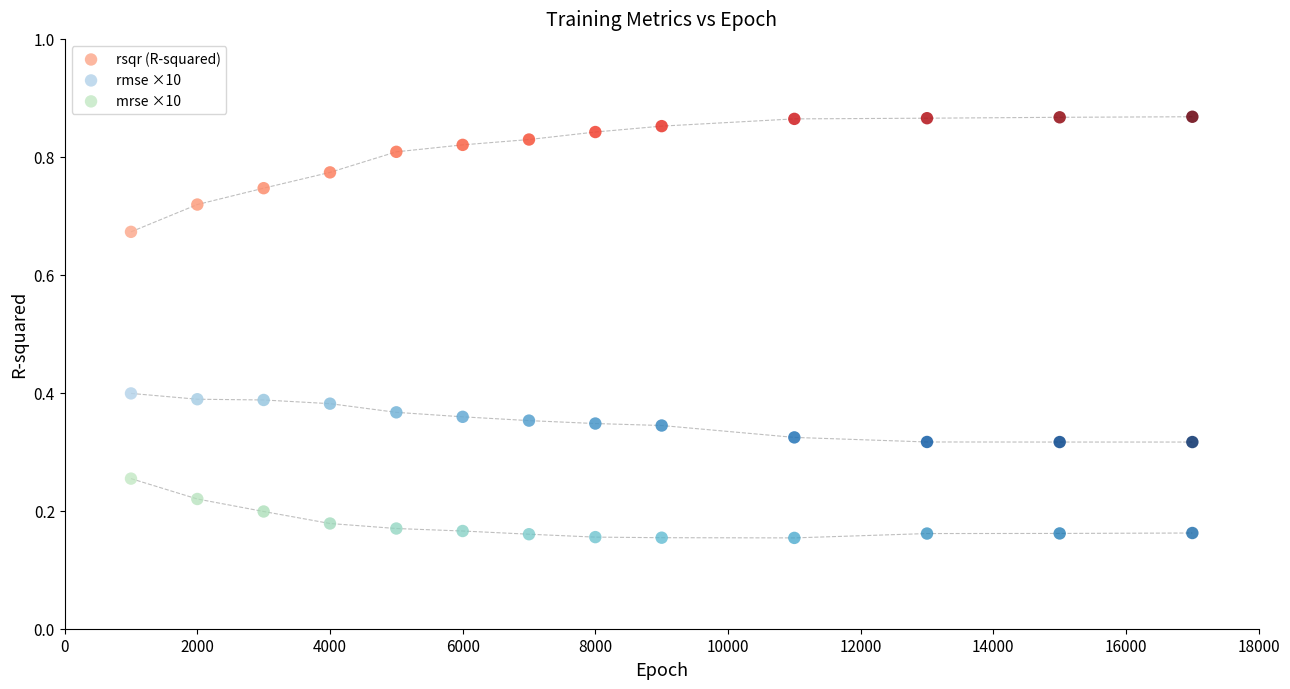

Which series contains the highest Y value?

rsqr (R-squared)